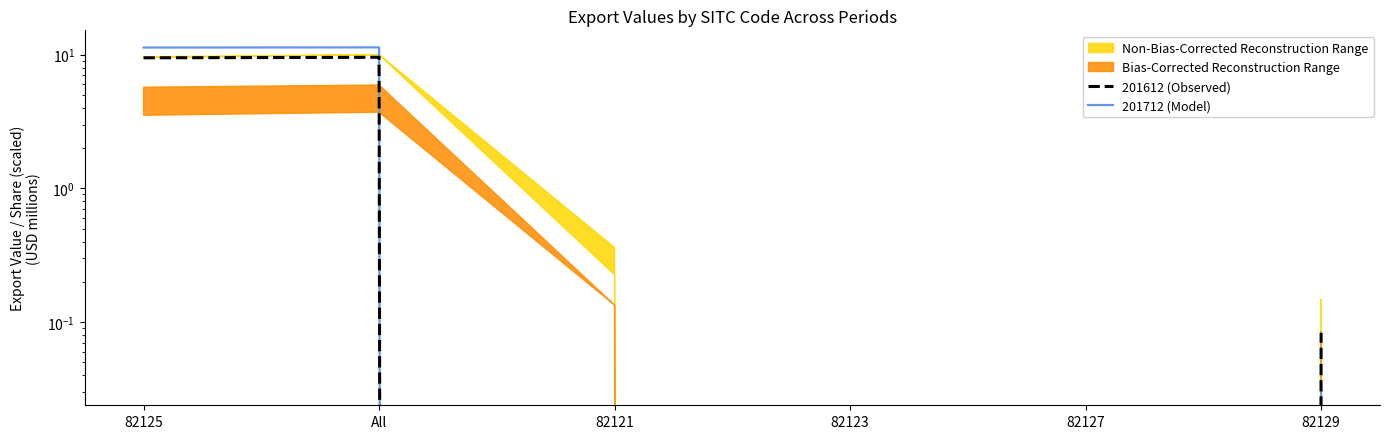

What is the sum of all 201712 (Model) values?

22.7